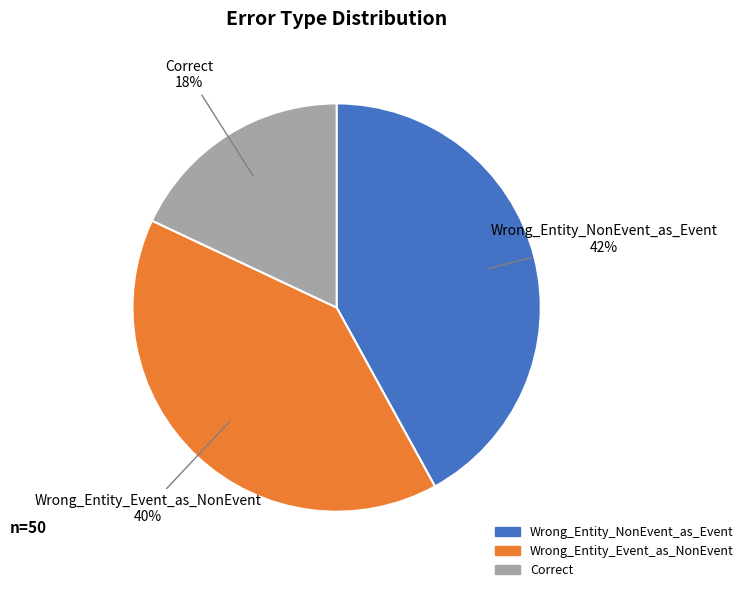

Is the sum of Wrong_Entity_NonEvent_as_Event and Wrong_Entity_Event_as_NonEvent greater than half?

Yes